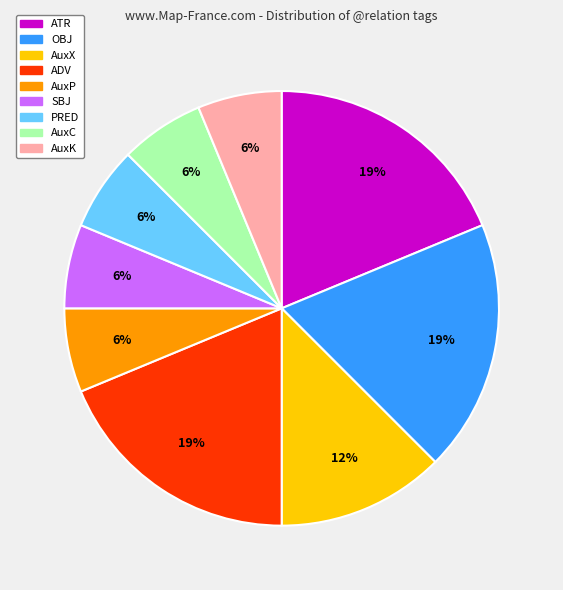

Is there a majority slice in this chart?

No